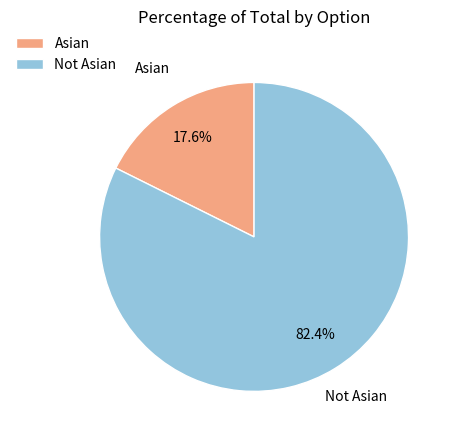

Count the number of slices in the pie.

2